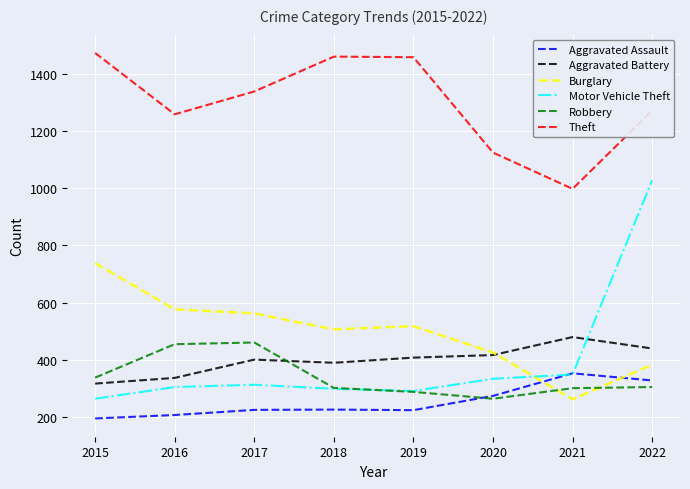

How many lines are shown in the chart?

6